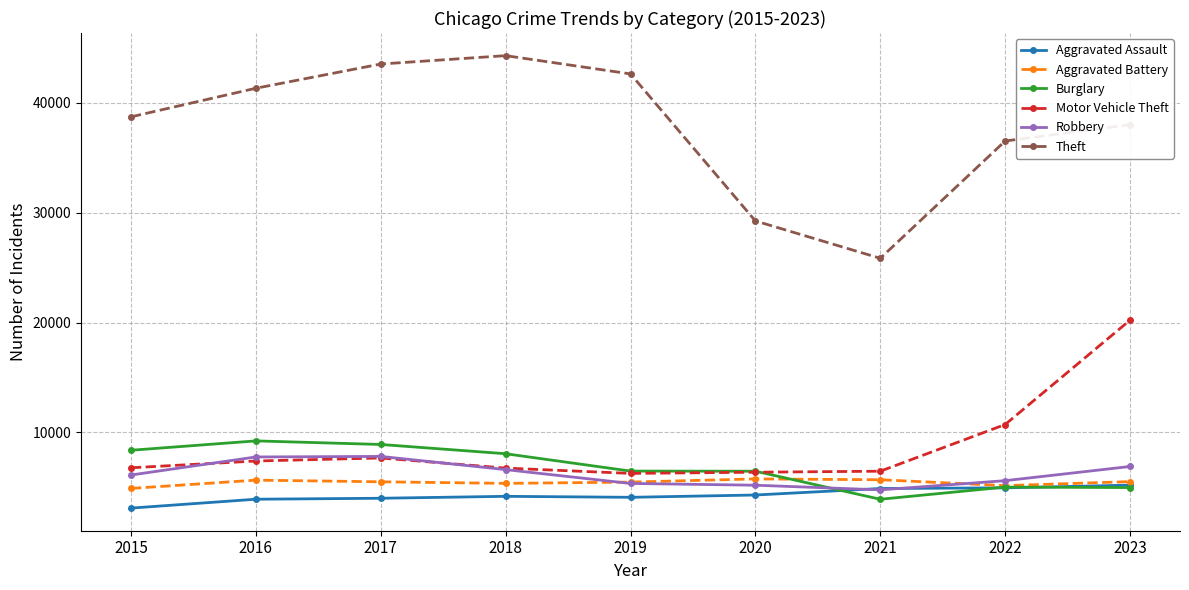

True or false: Motor Vehicle Theft has more than 0 points higher than both neighbors.

True